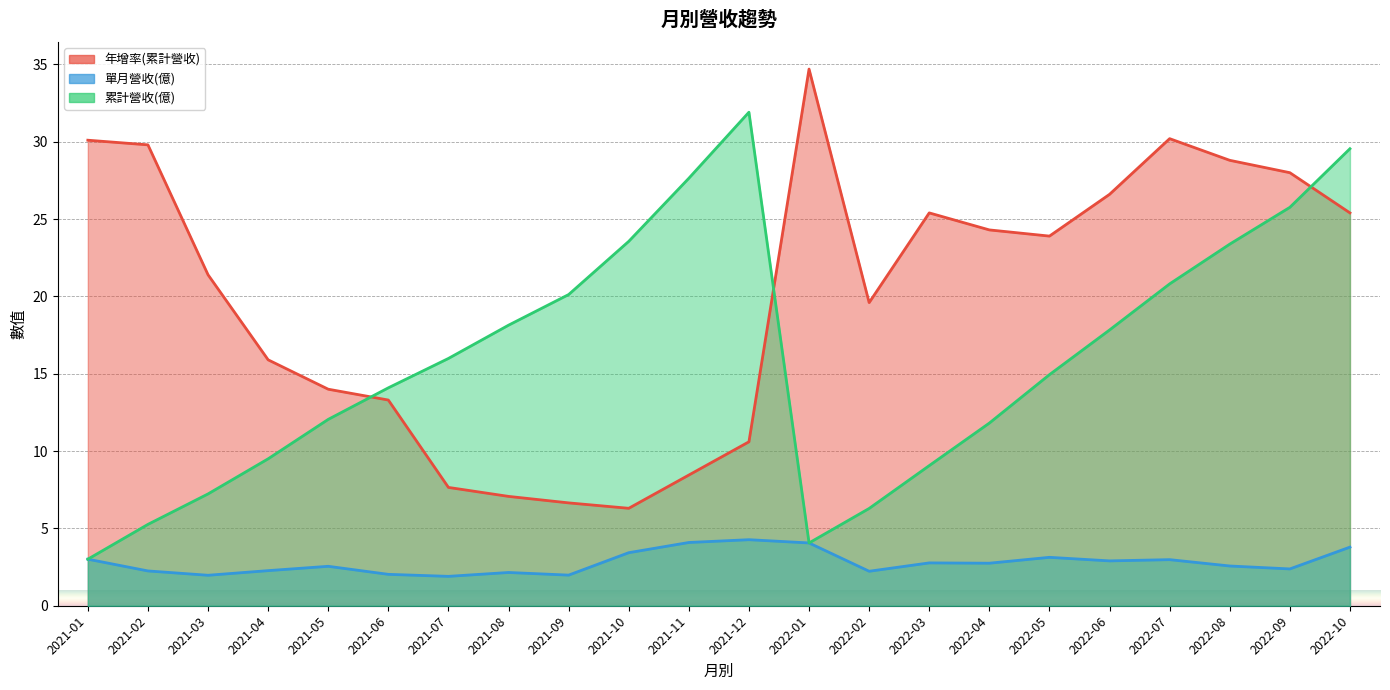

Between 2022-02 and 2021-10, which is larger?

2022-02